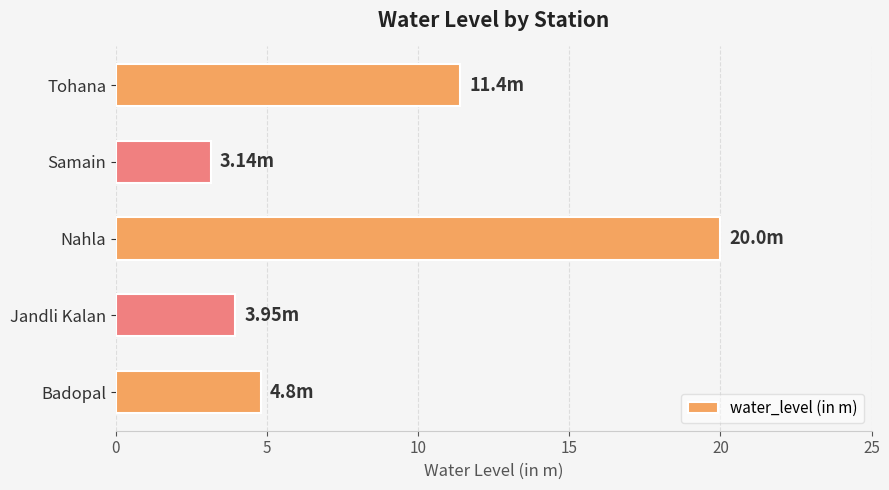

Which has a higher value, Samain or Tohana?

Tohana